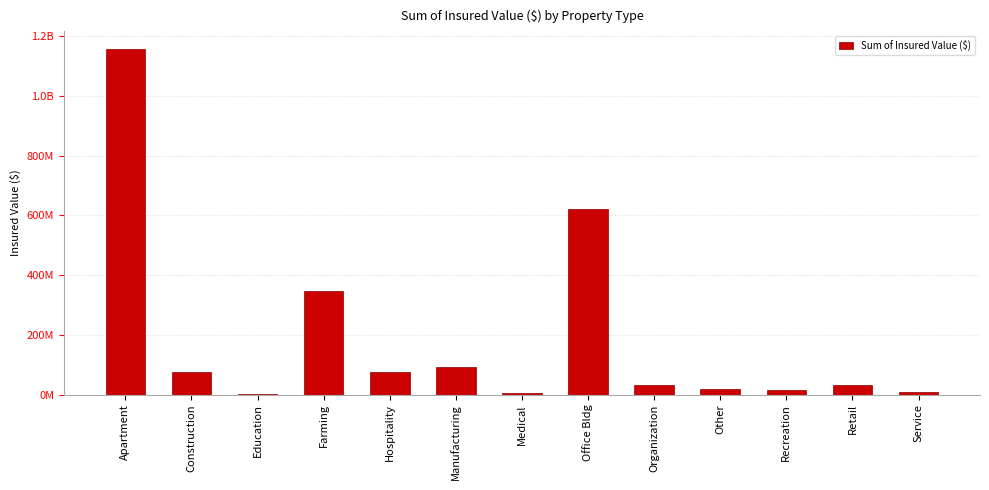

What is the label of the 7th bar from the right?

Medical